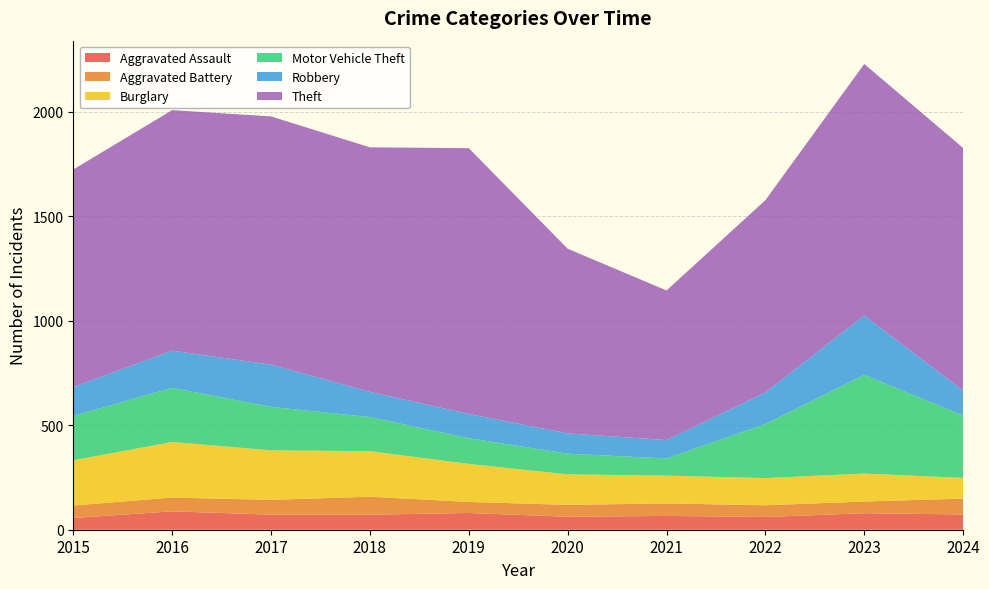

Reading right to left, extract all data points from this chart.

Aggravated Assault: 73	79	61	66	62	80	72	72	88	56
Aggravated Battery: 76	56	56	60	57	53	86	71	66	60
Burglary: 99	134	130	133	146	182	218	237	266	216
Motor Vehicle Theft: 299	472	259	82	99	123	163	208	259	212
Robbery: 119	284	151	88	97	116	121	202	178	139
Theft: 1161	1204	920	716	884	1272	1170	1188	1151	1041